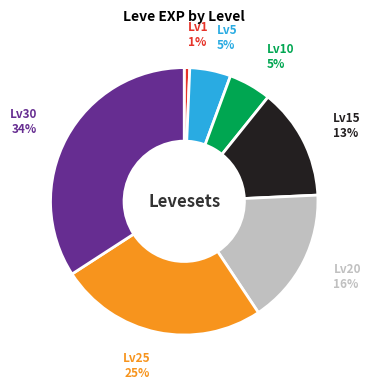

Count the number of slices in the pie.

7